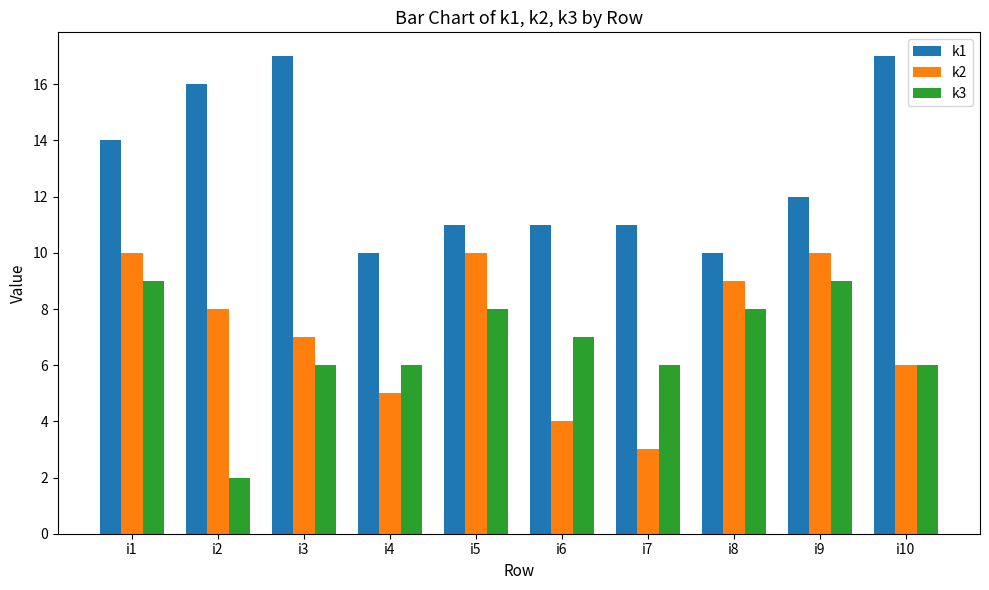

How many bars are there in total?

30